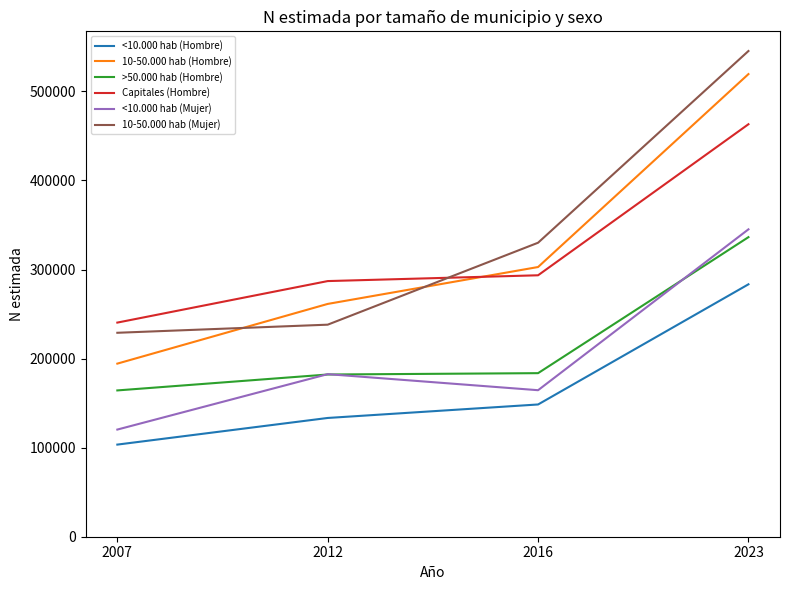

Is it true that >50.000 hab (Hombre) equals 290177 at 2007?

False